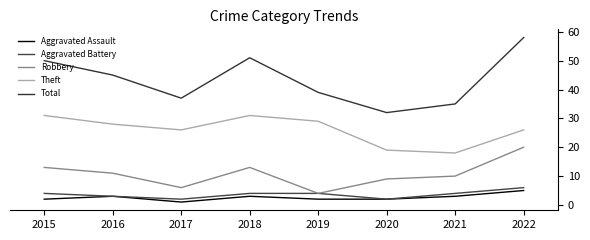

At how many categories does at least one series exceed 38?

5